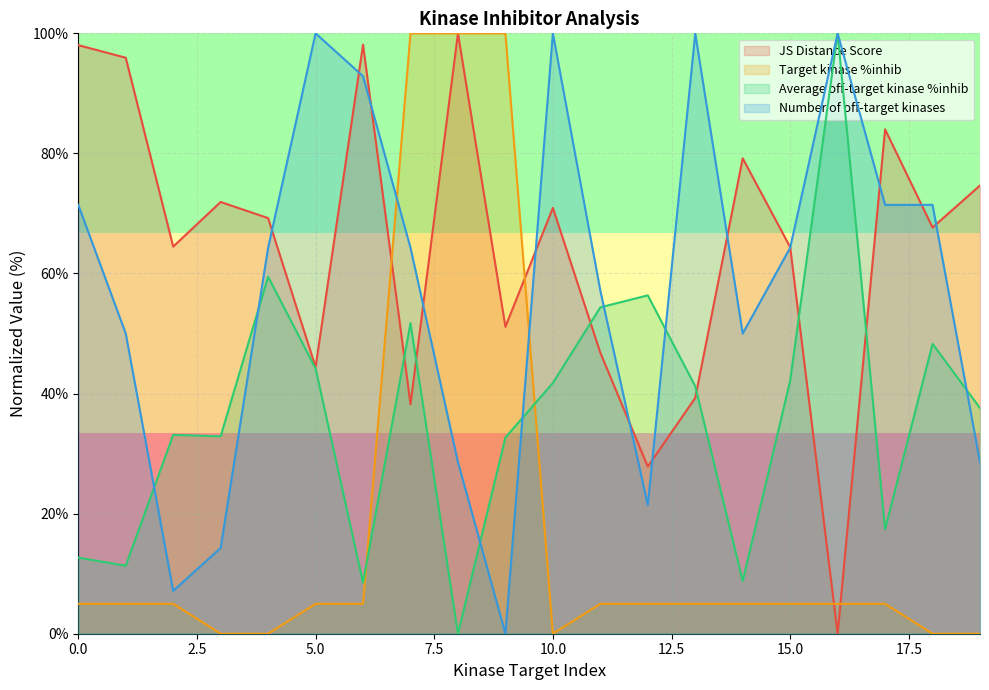

What are all the series names shown in the legend?

JS Distance Score, Target kinase %inhib, Average off-target kinase %inhib, Number of off-target kinases